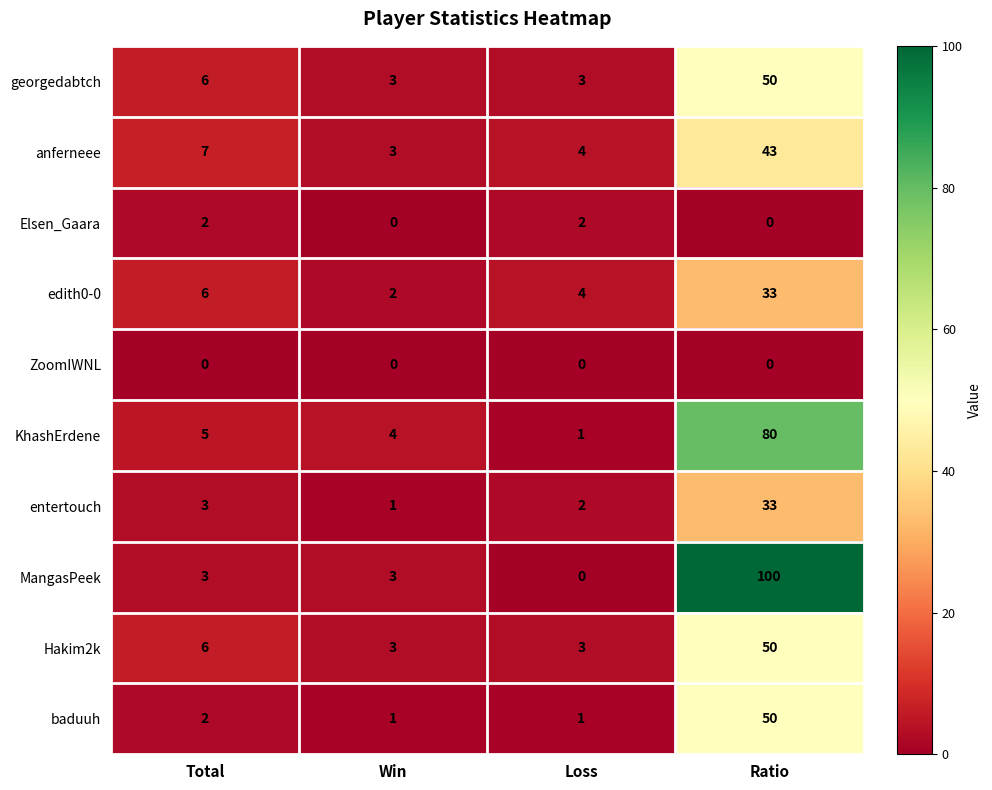

What is the difference between the second highest and minimum values in the KhashErdene series?

4